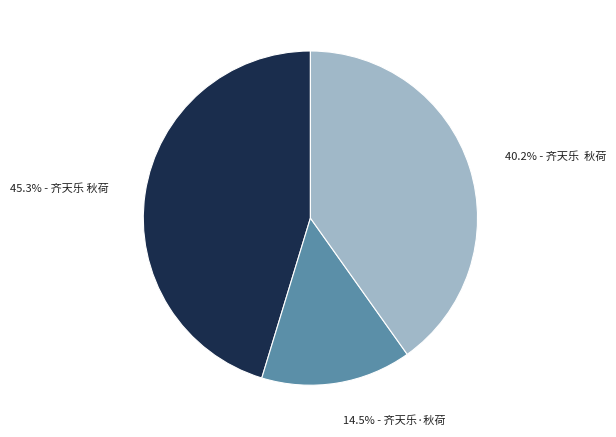

Does any single category account for the majority?

No